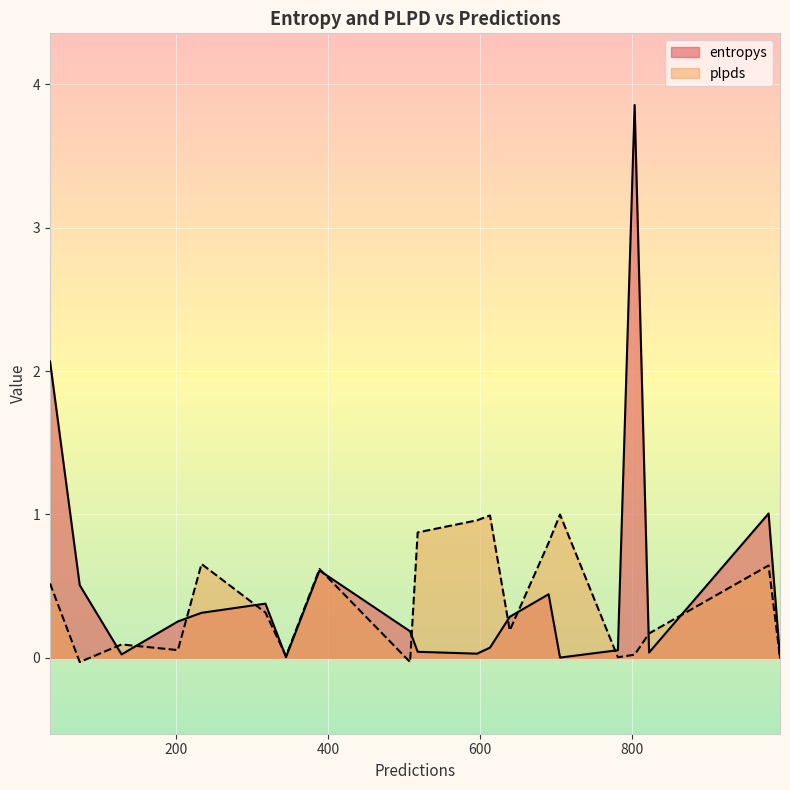

What is the label of the 19th point from the left?

781